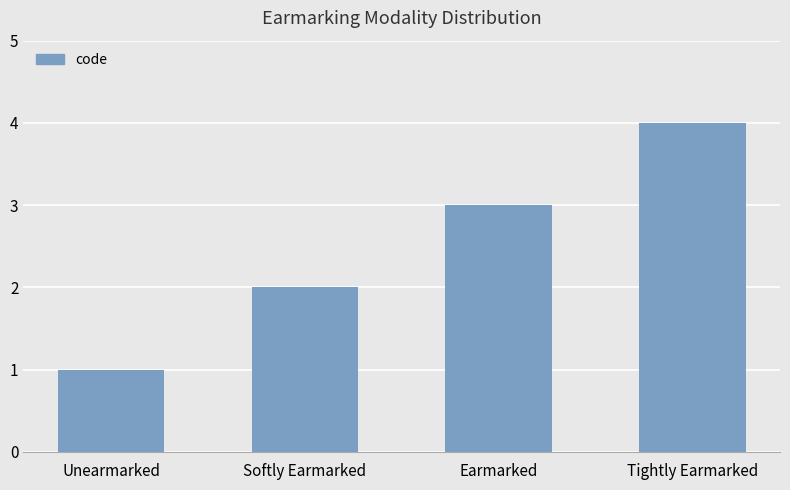

What is the value of the 3rd bar from the left?

3